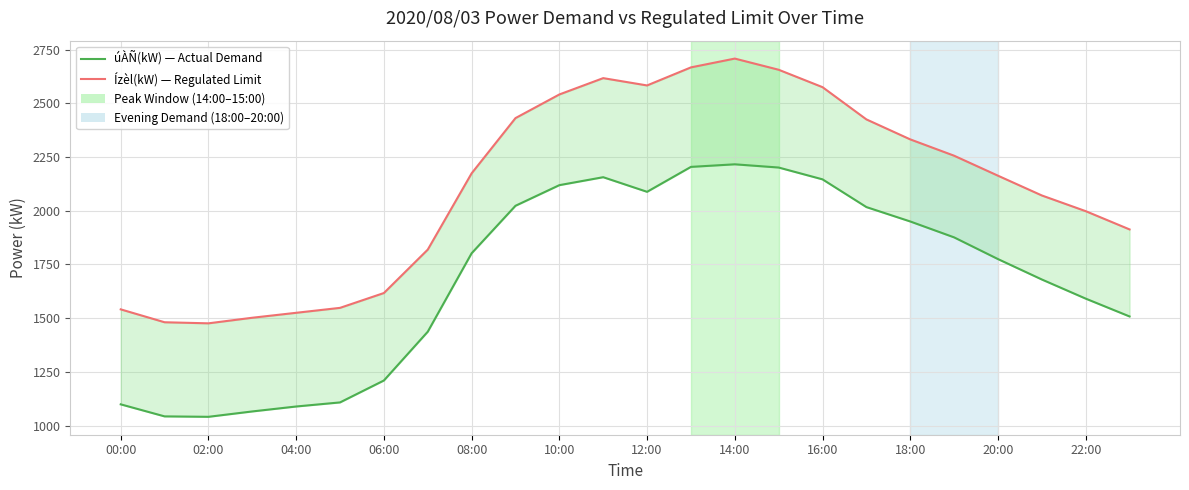

True or false: Ízèl(kW) has a value of 696 at 08:00.

False